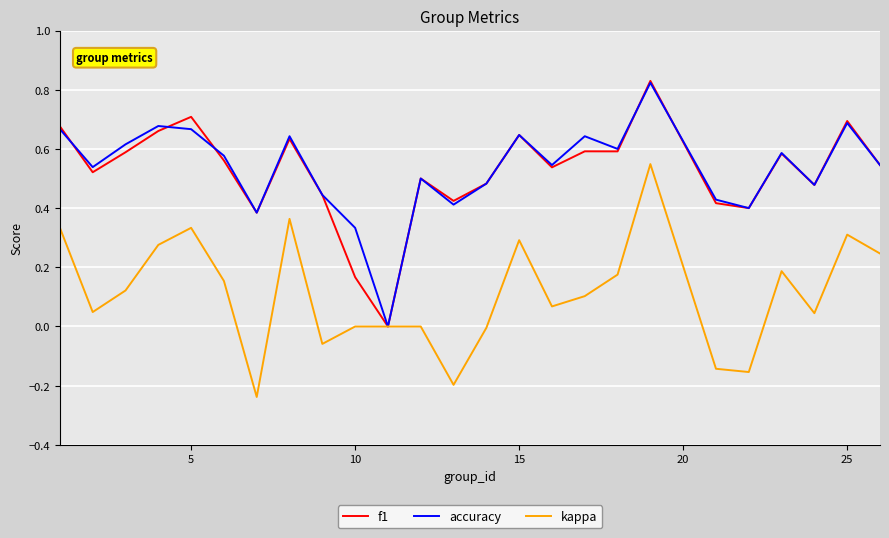

How many intersections are there between f1 and accuracy?

5